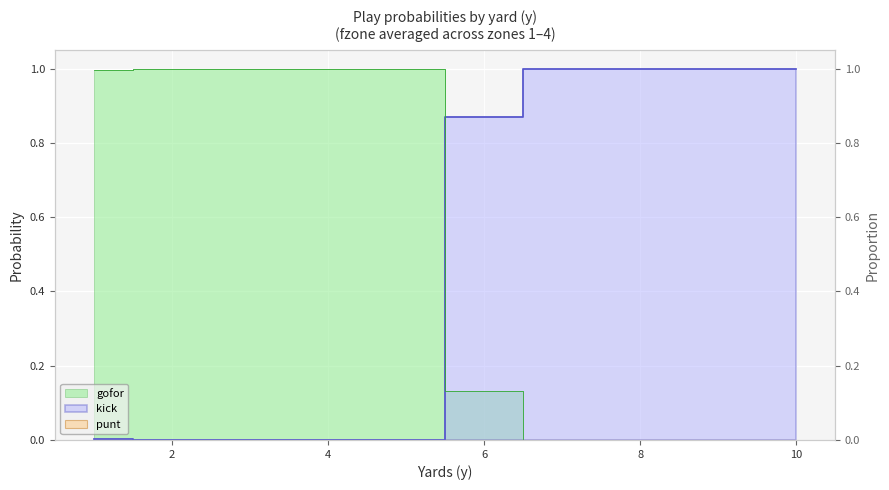

The kick series shows 1.6 at 10. True or false?

False